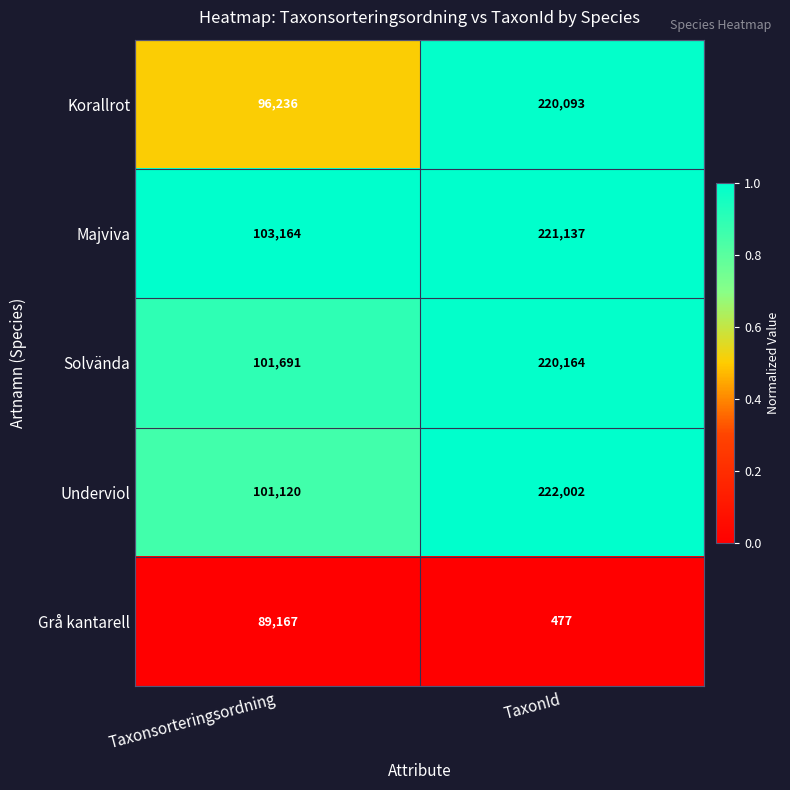

Reading left to right, what are all the values shown in this chart?

Korallrot: Taxonsorteringsordning=96236	TaxonId=220093
Majviva: Taxonsorteringsordning=103164	TaxonId=221137
Solvända: Taxonsorteringsordning=101691	TaxonId=220164
Underviol: Taxonsorteringsordning=101120	TaxonId=222002
Grå kantarell: Taxonsorteringsordning=89167	TaxonId=477